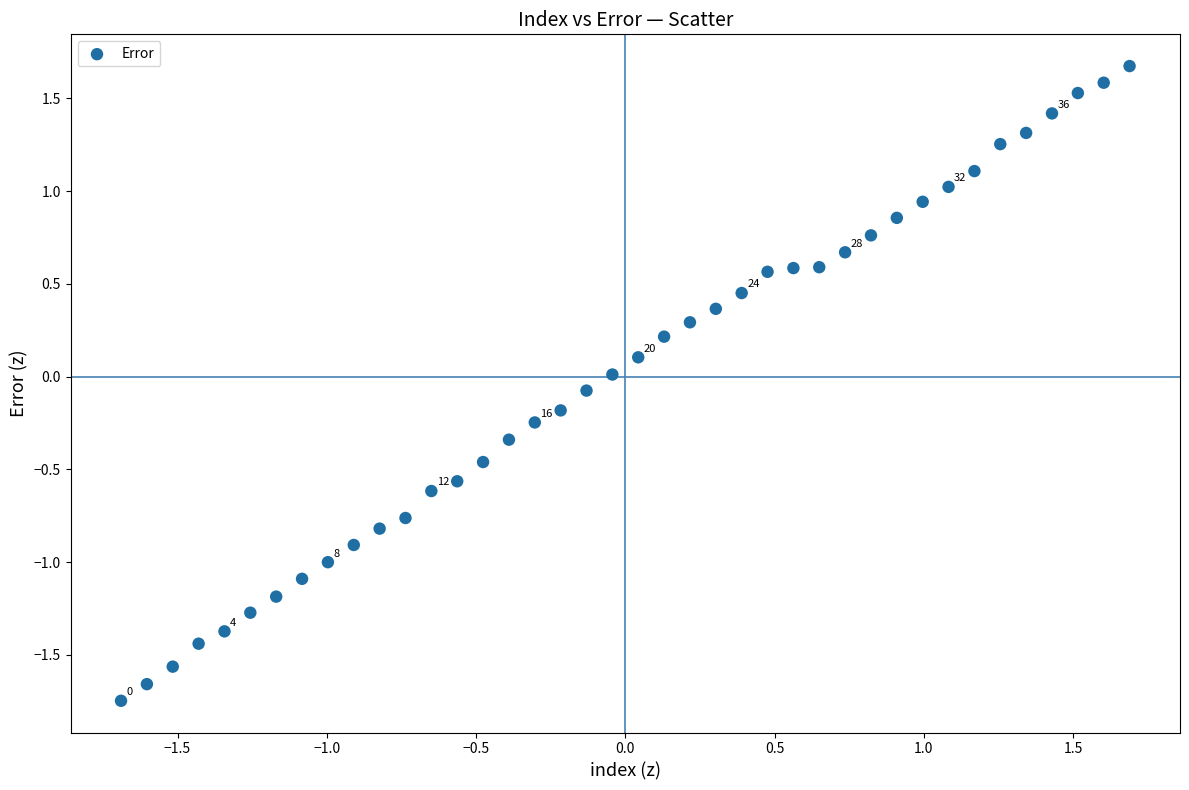

What is the range of Y values (max minus min)?

3.4